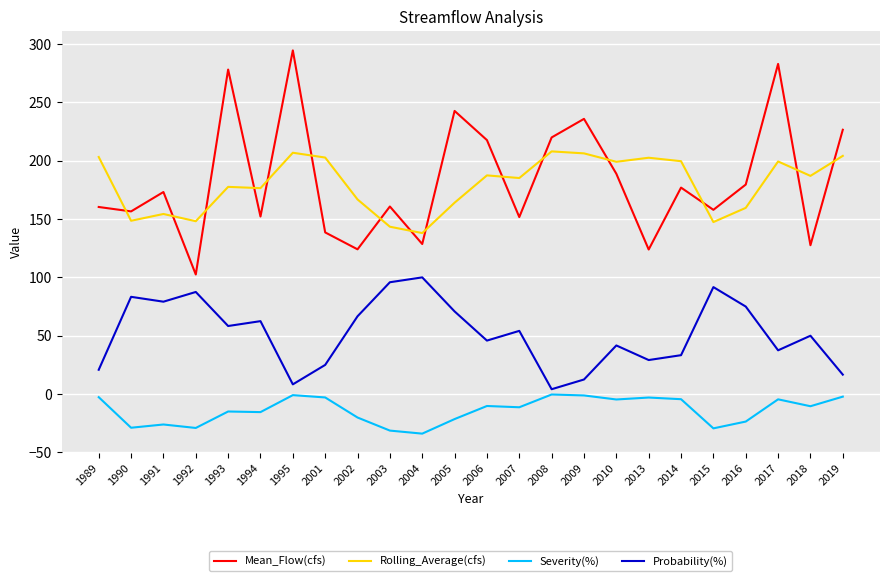

How many values in the Probability(%) series exceed 54?

12